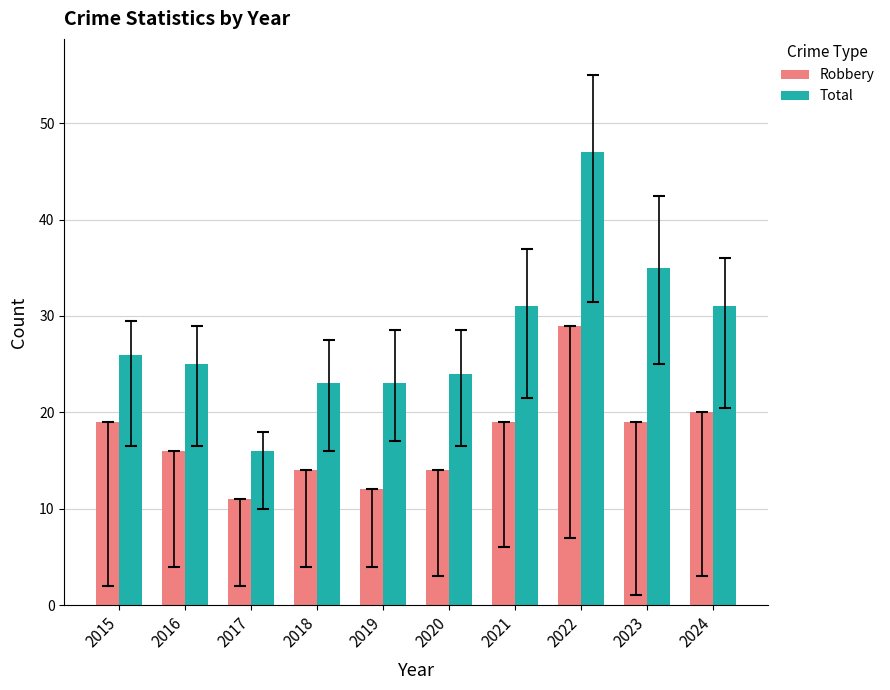

Rank the series by their average value, from lowest to highest.

Robbery, Total